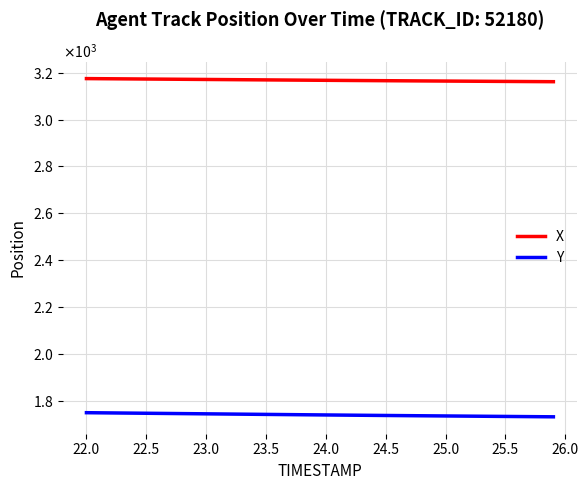

What are all the series names shown in the legend?

X, Y